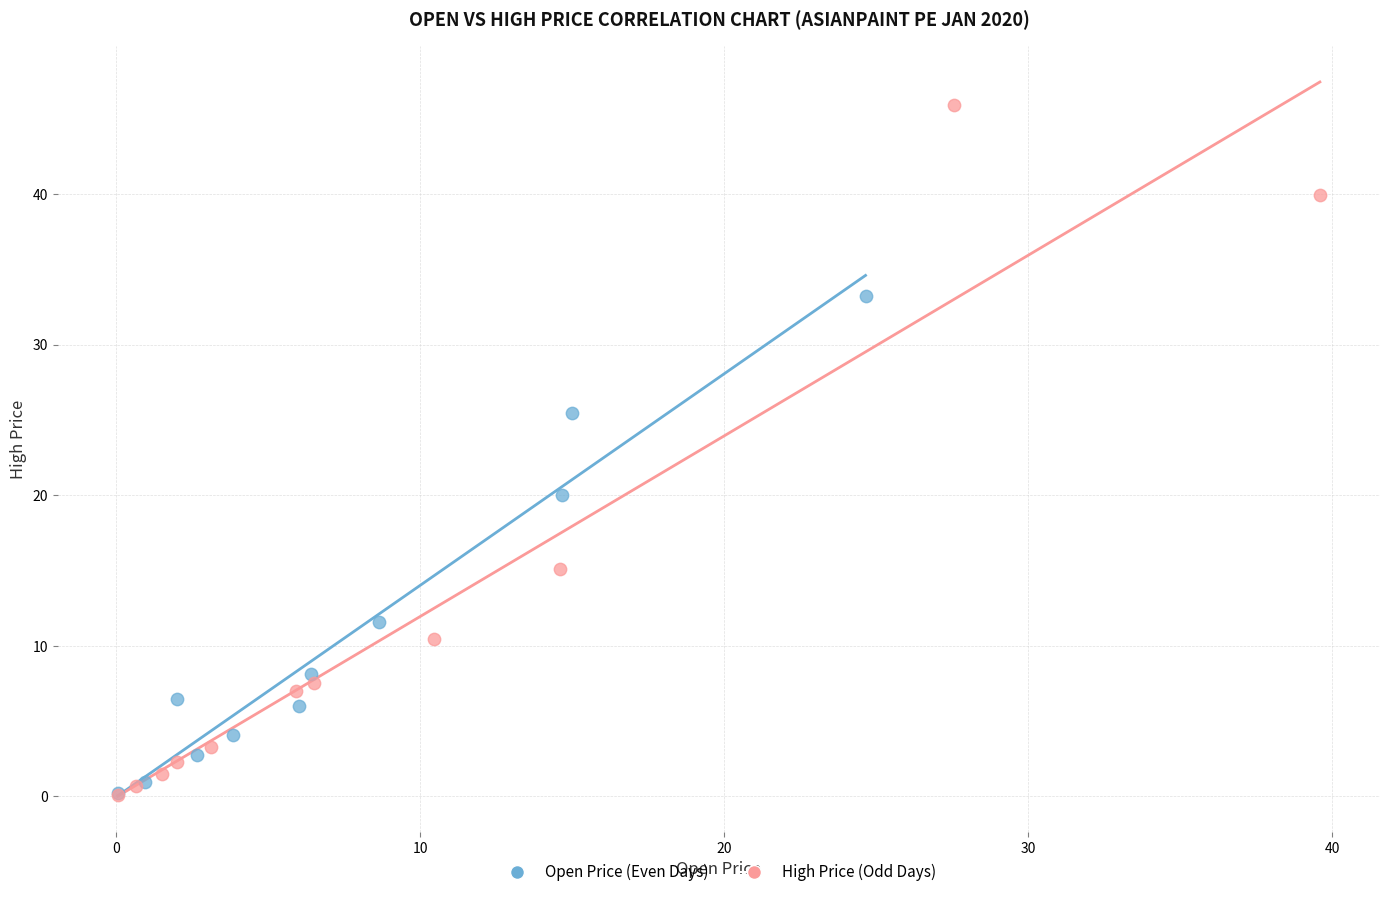

Which series reaches the maximum Y coordinate?

High Price (Odd Days)